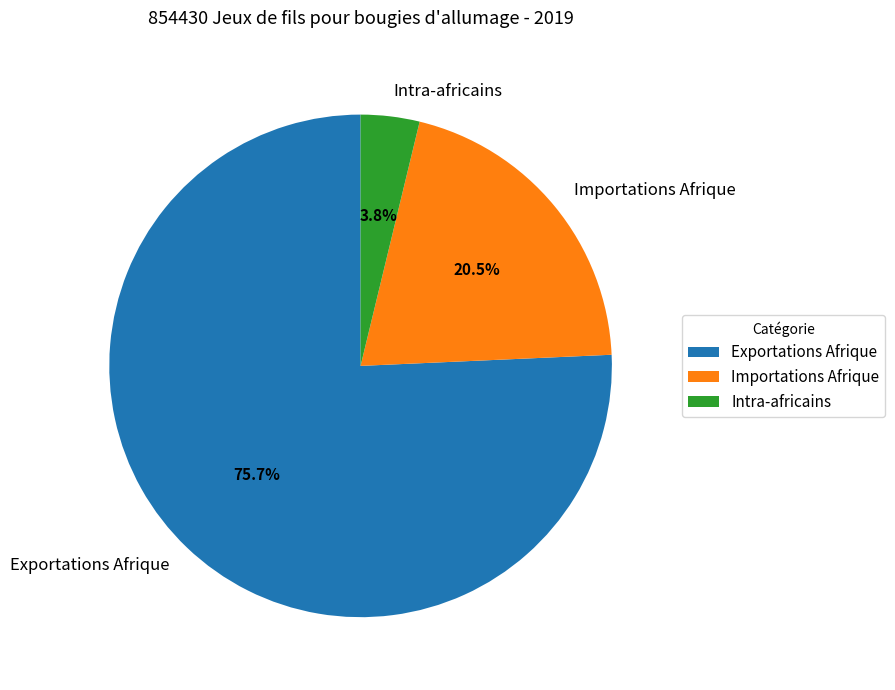

Which slice is the smallest?

Intra-africains